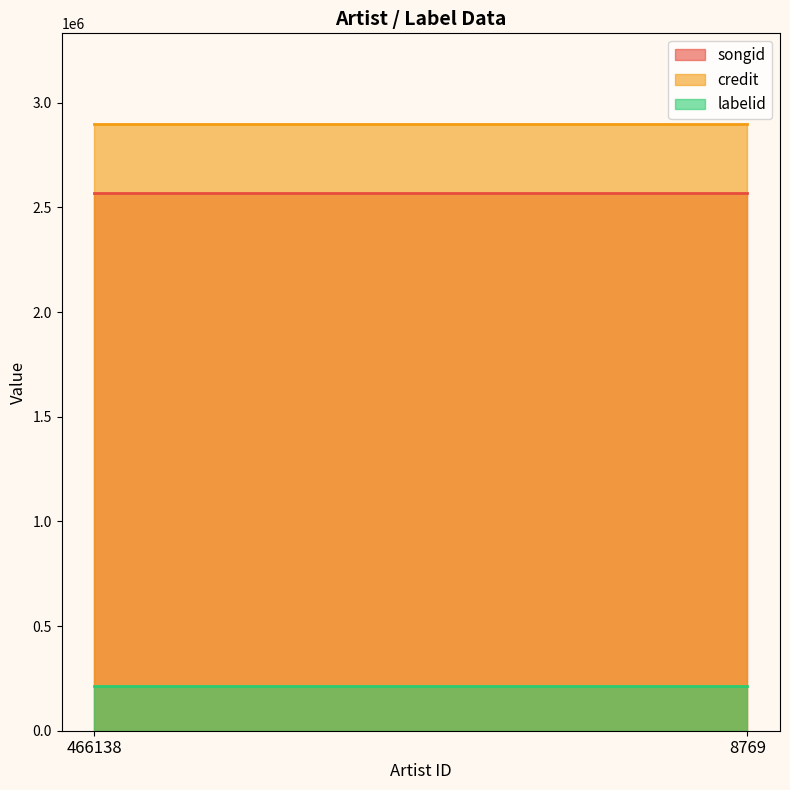

True or false: songid and credit cross at least once.

False